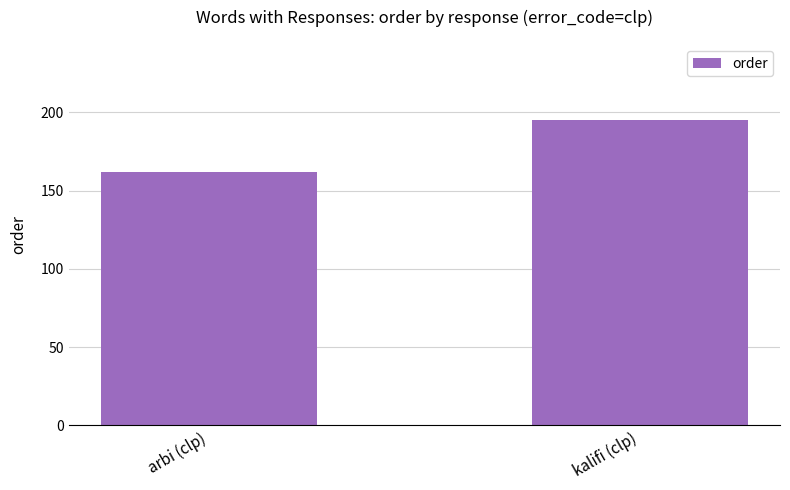

Which label corresponds to the smallest value in the chart?

arbi (clp)